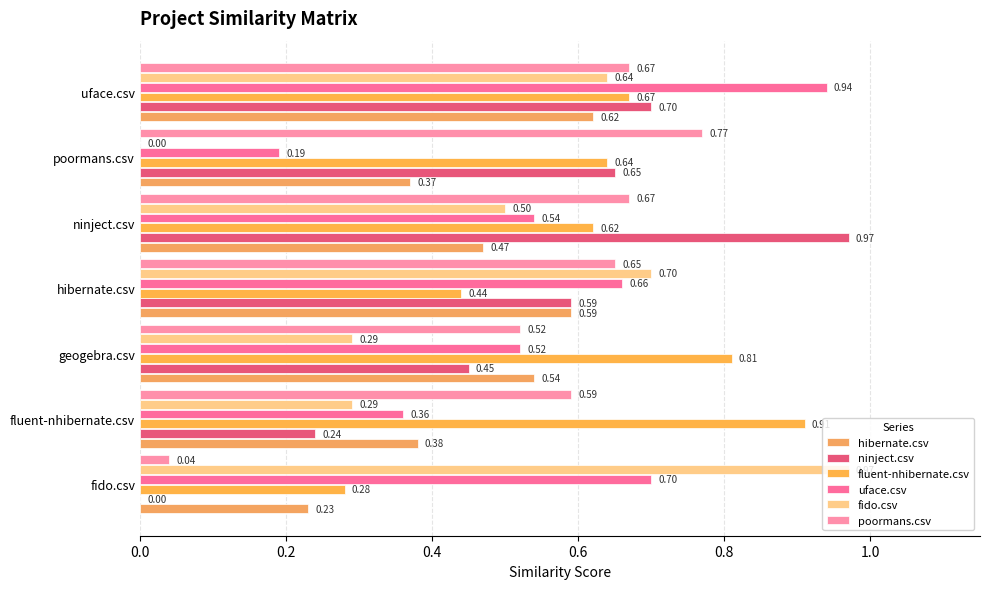

How many bars are there in total?

42